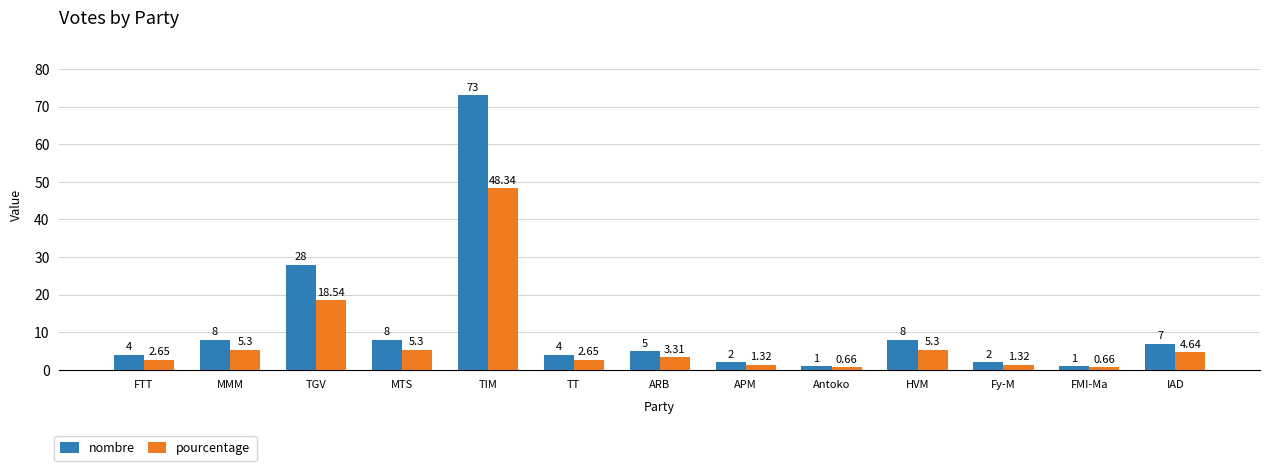

What are all the series names shown in the legend?

nombre, pourcentage